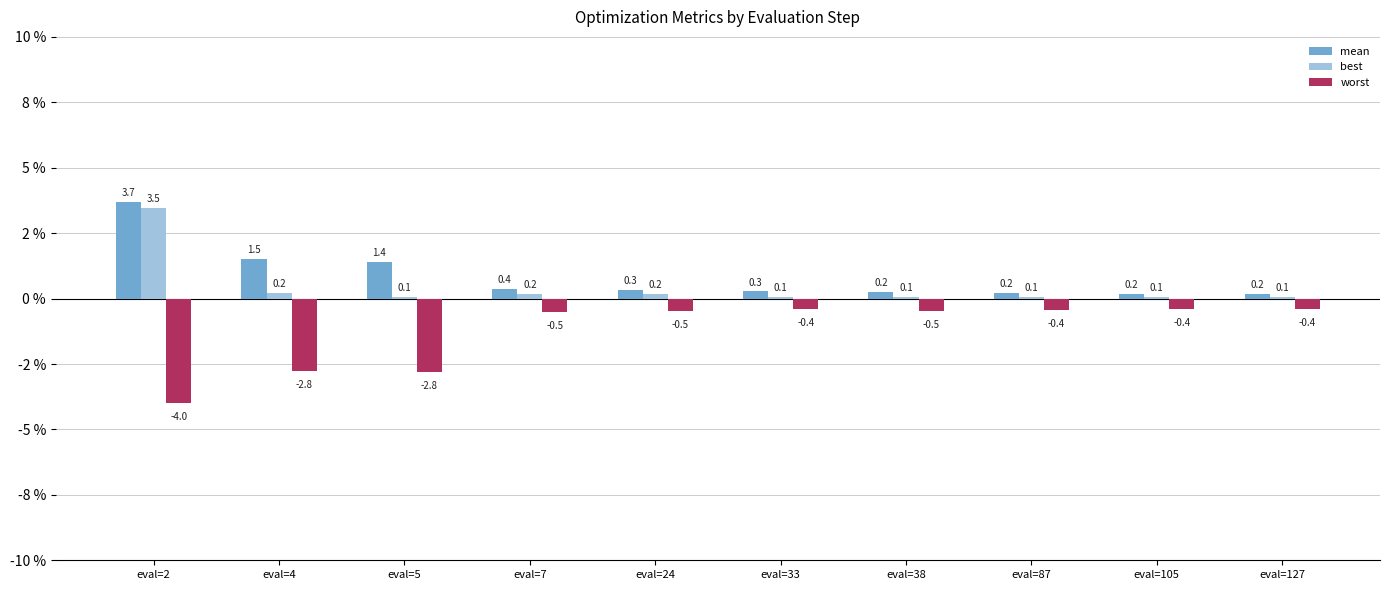

Which series has the largest range (max minus min)?

worst